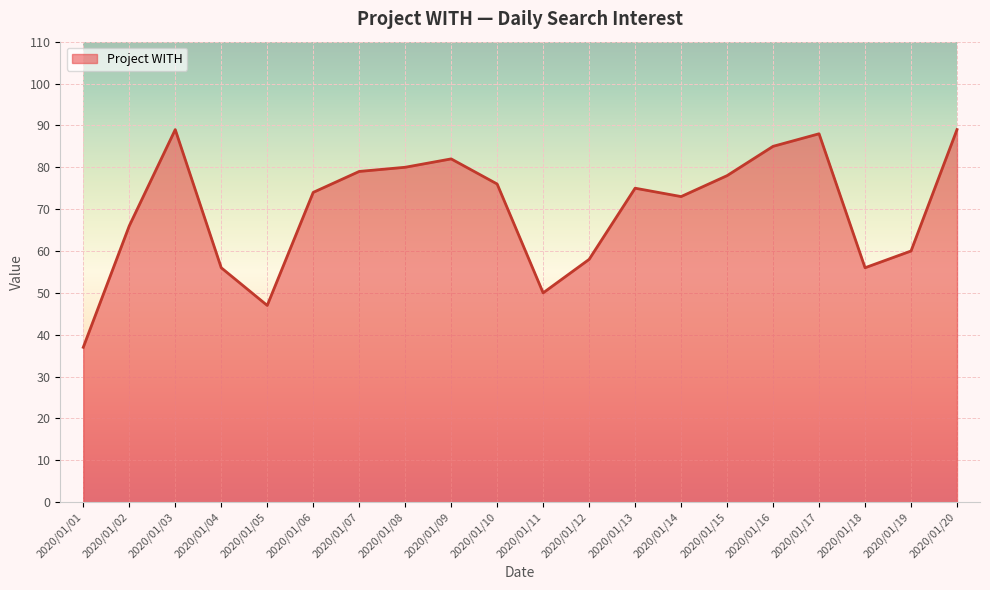

What is the sum of the values at 2020/01/16 and 2020/01/06?

159